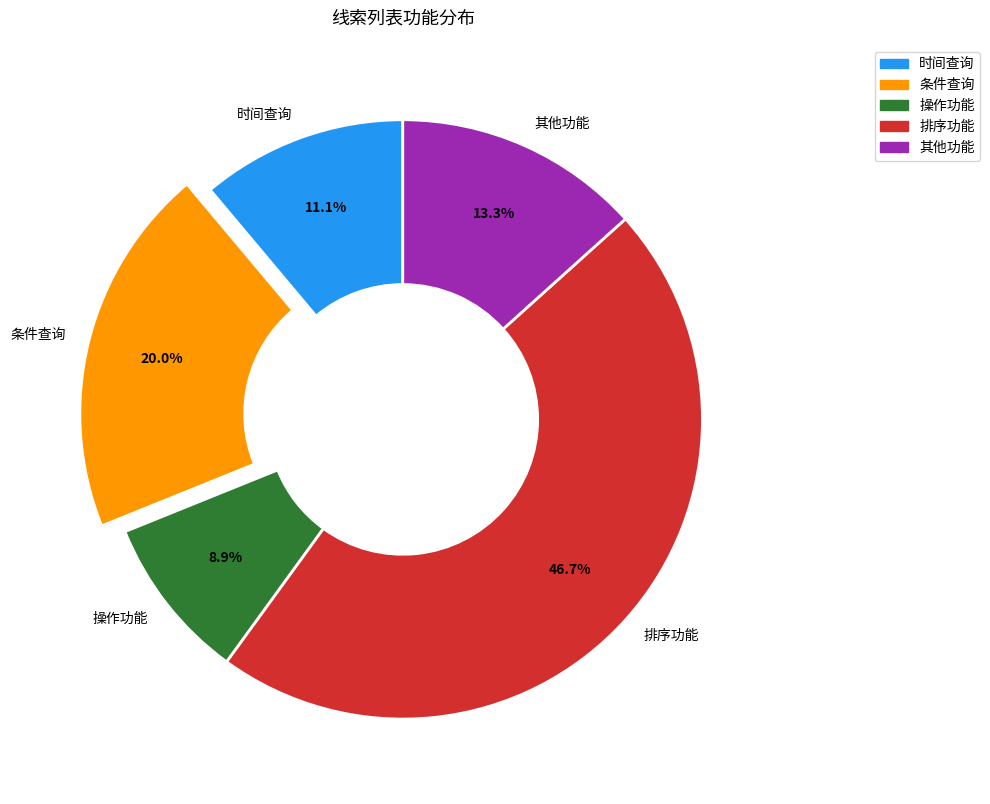

Which has a higher value, 其他功能 or 操作功能?

其他功能